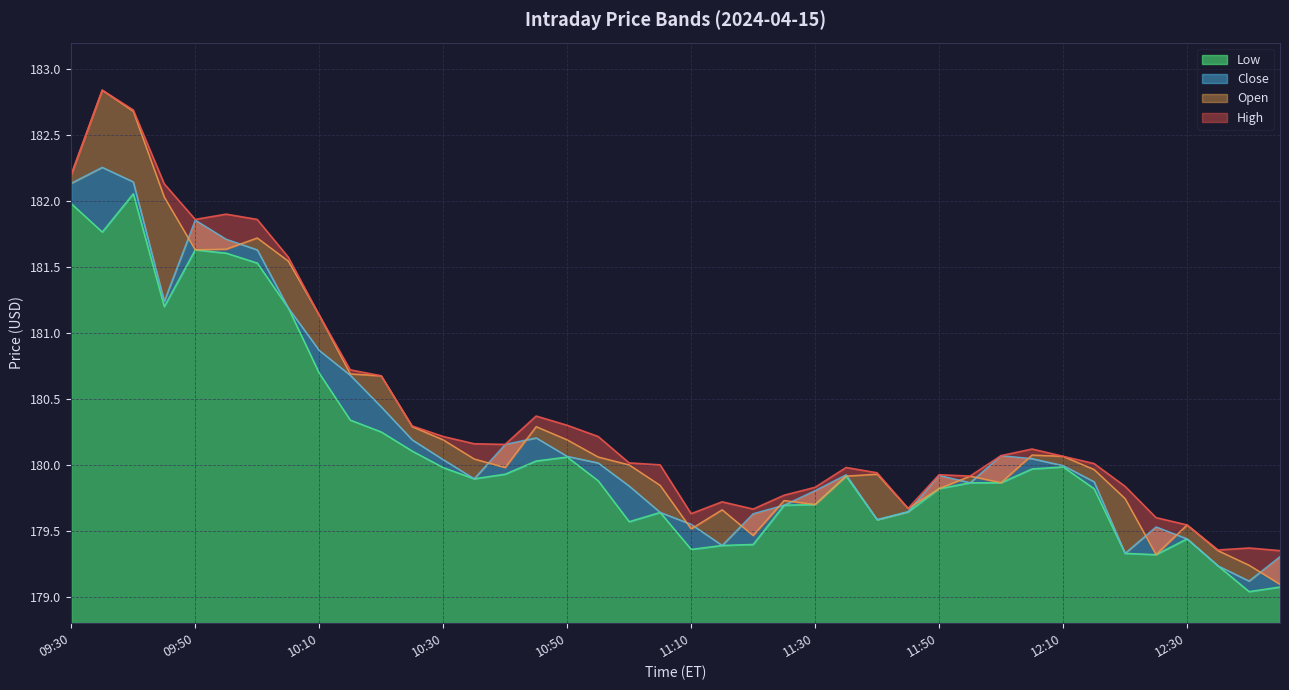

What is the highest value of the High series?

182.8